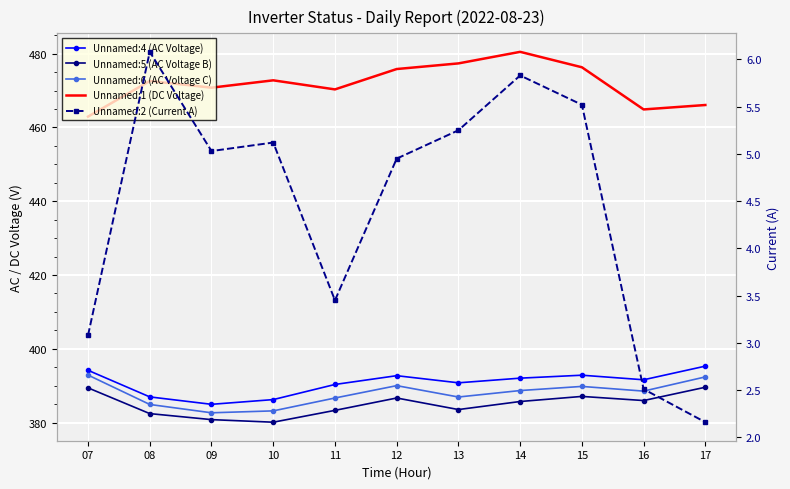

Is the value of Unnamed:1 (DC Voltage) at 08 greater than the value of Unnamed:5 (AC Voltage B) at 17?

Yes